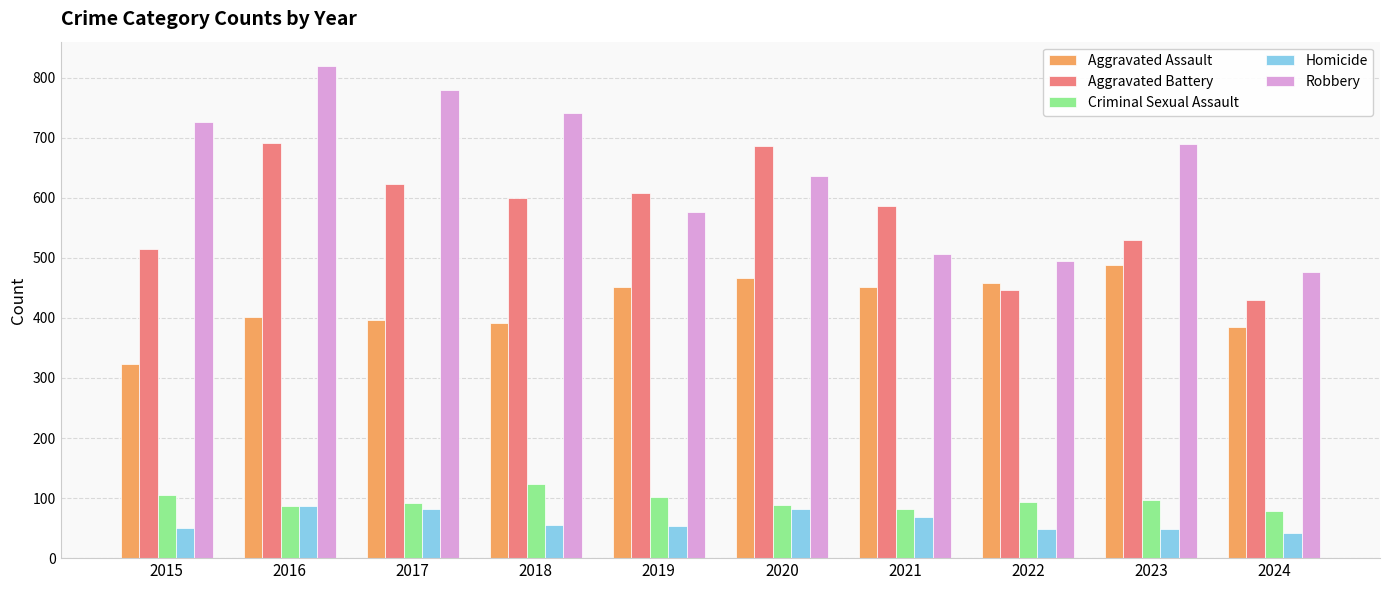

List the series in order of their peak value, lowest first.

Homicide, Criminal Sexual Assault, Aggravated Assault, Aggravated Battery, Robbery